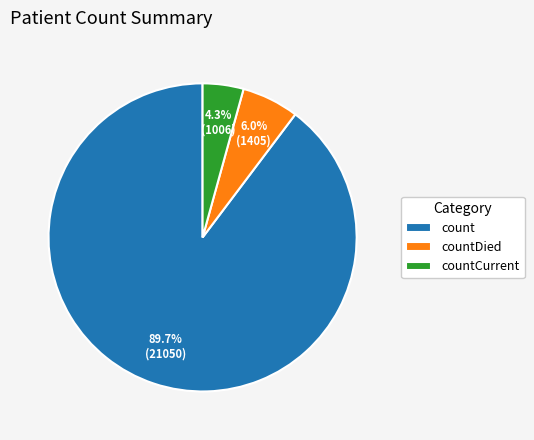

How much of the chart is everything except countDied?

94.0%